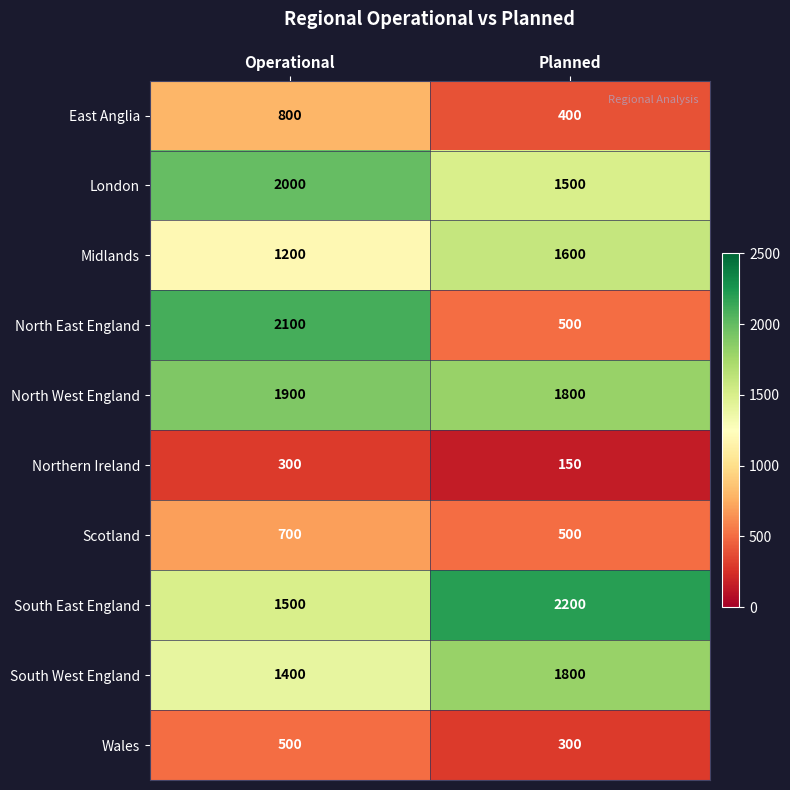

What is the difference between the maximum and minimum values in the South East England series?

700